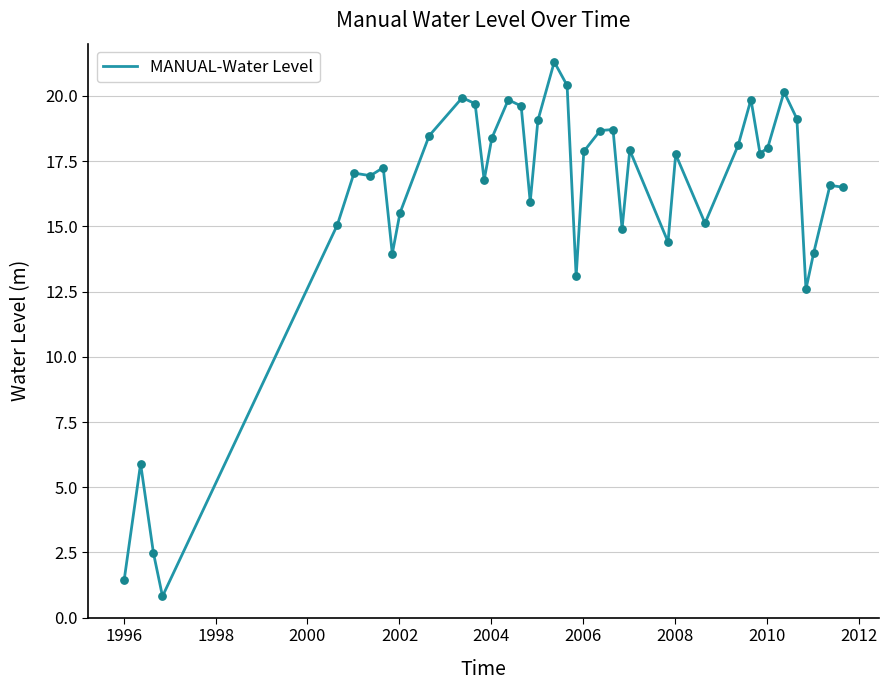

What is the greatest value displayed?

21.3